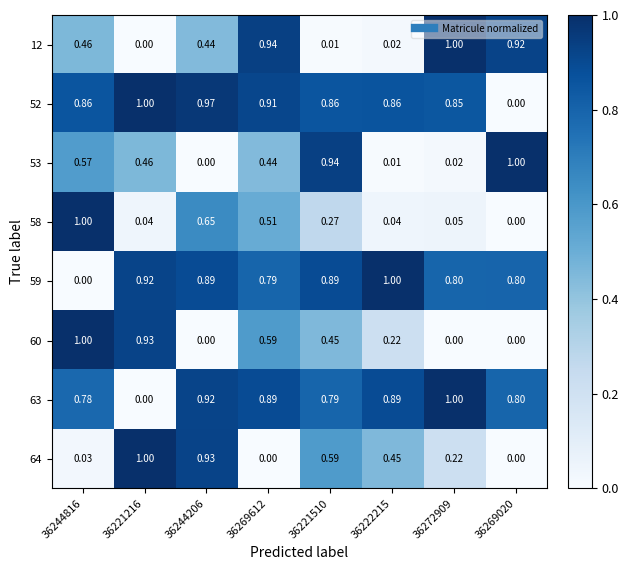

How many series are shown in this chart?

8